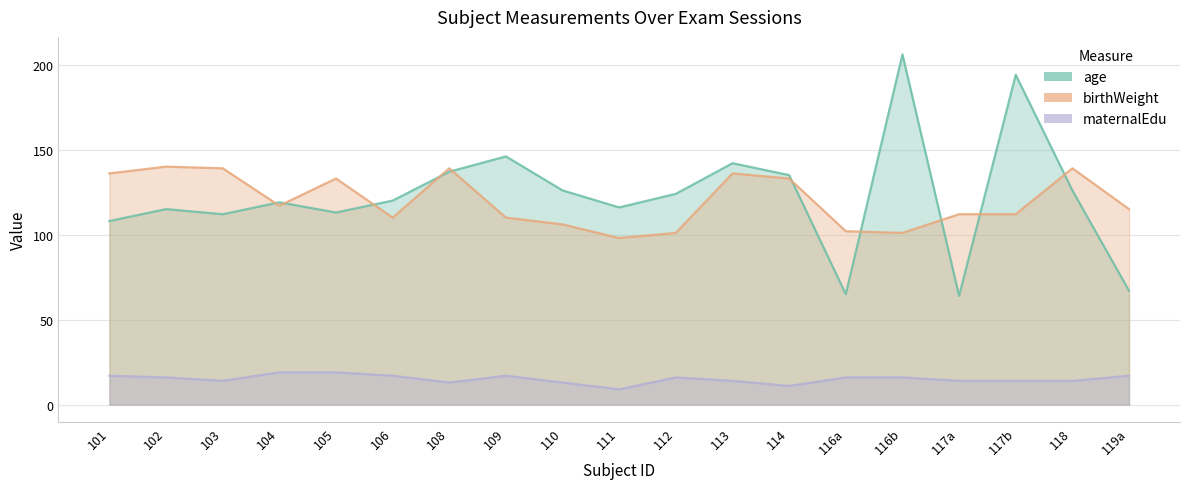

Which category has the lowest value across all series?

111